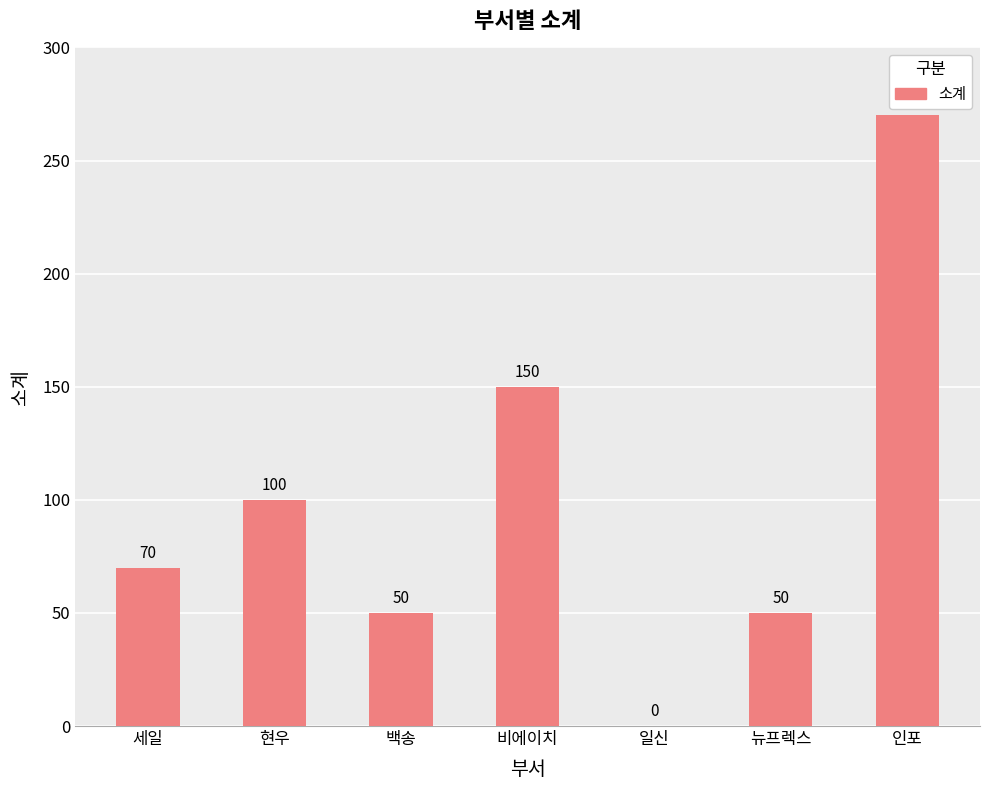

Which category has the highest value across all series?

인포